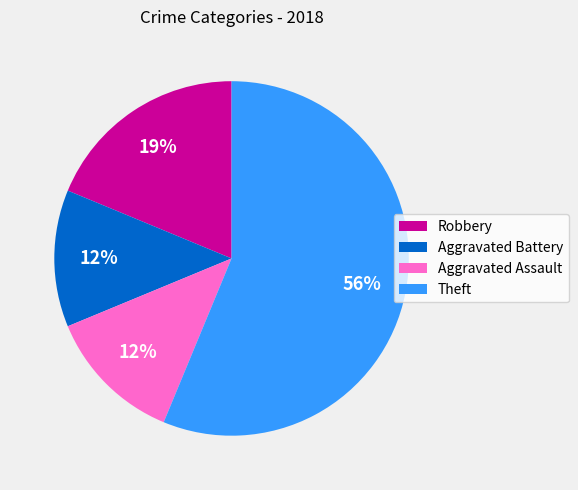

Which category has the biggest portion of the pie?

Theft